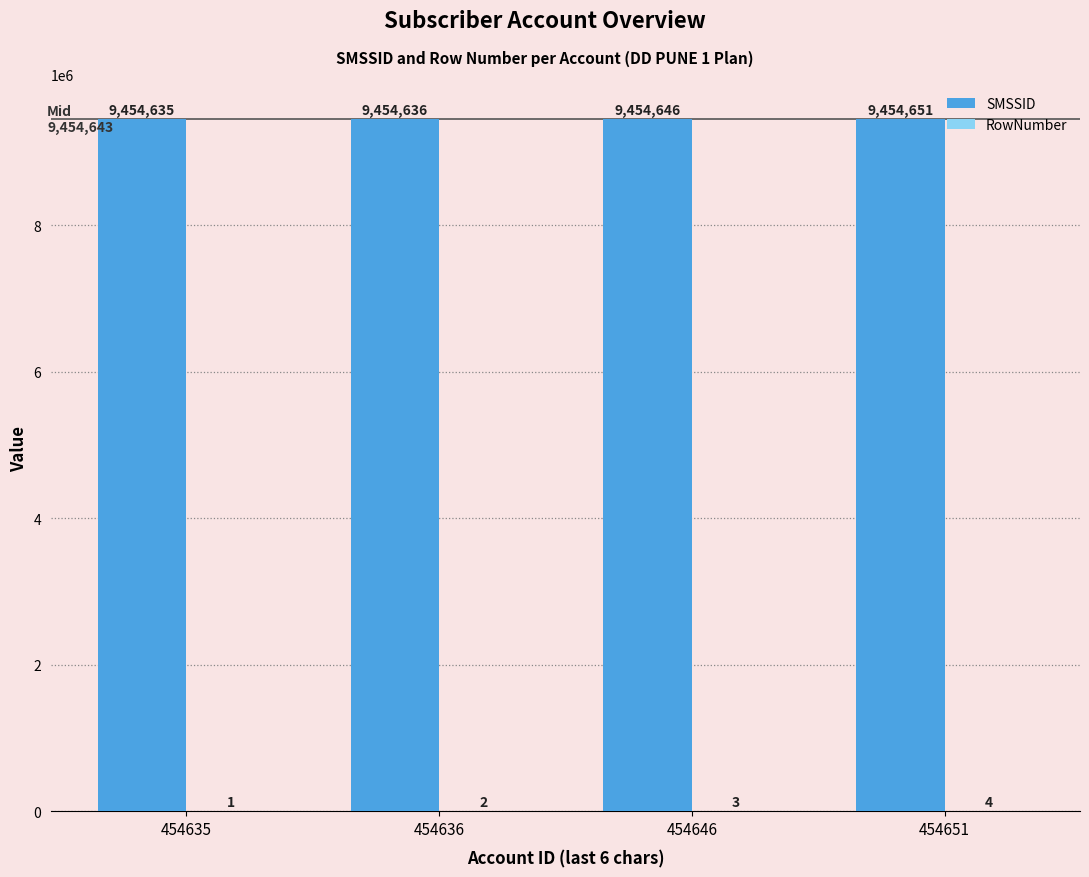

How many groups of bars are there?

4